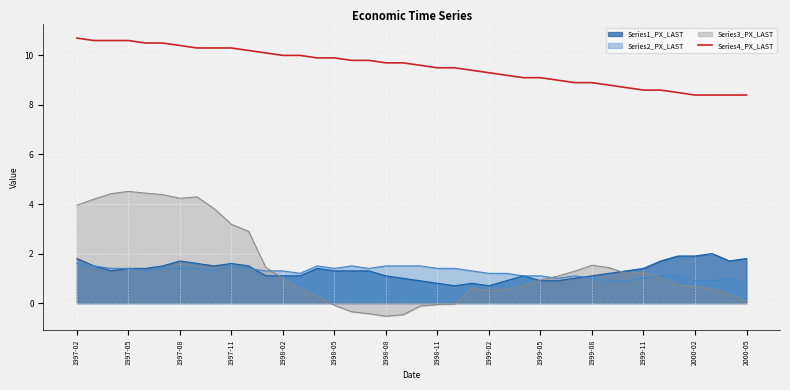

What is the minimum value for Series1_PX_LAST?

0.7